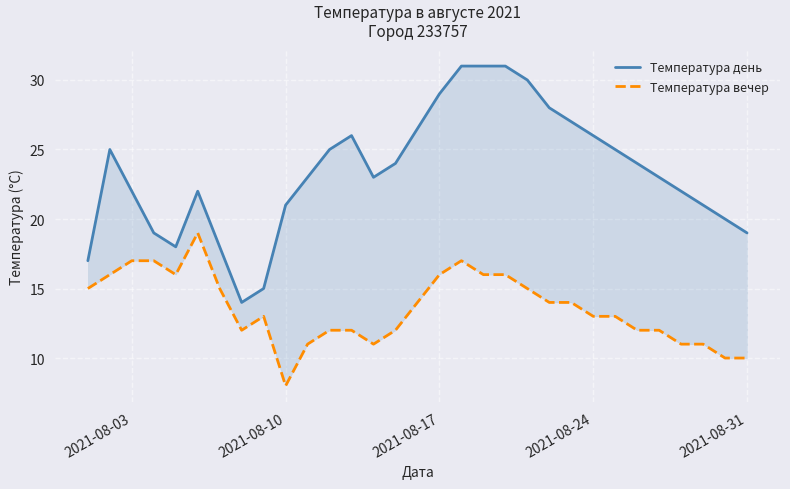

True or false: Температура вечер and Температура день intersect in this chart.

False